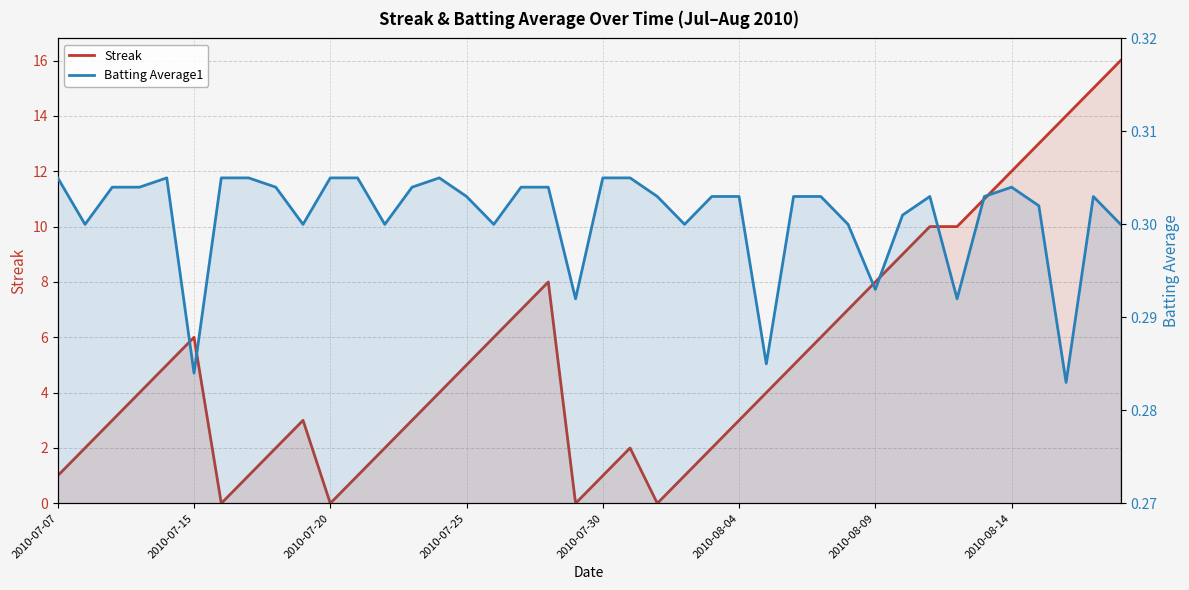

Is it true that Streak equals 3.1 at 12?

False